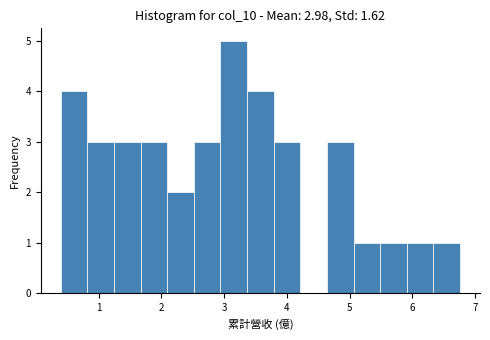

Which range on the x-axis has the tallest bar?

2.9 to 3.4